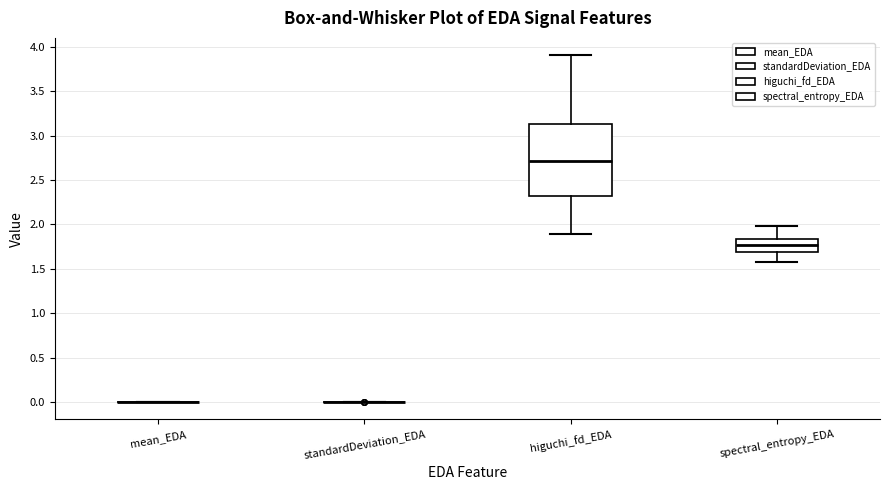

Which box is the tallest, from its lower edge to its upper edge?

higuchi_fd_EDA